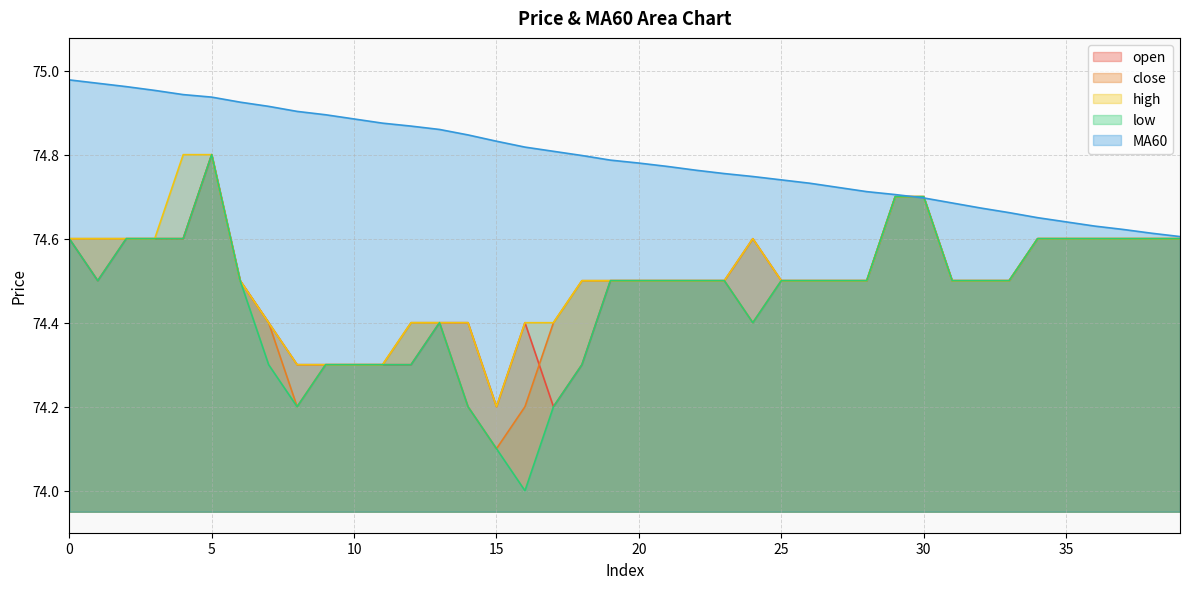

What is the sum of all low values?

2978.5